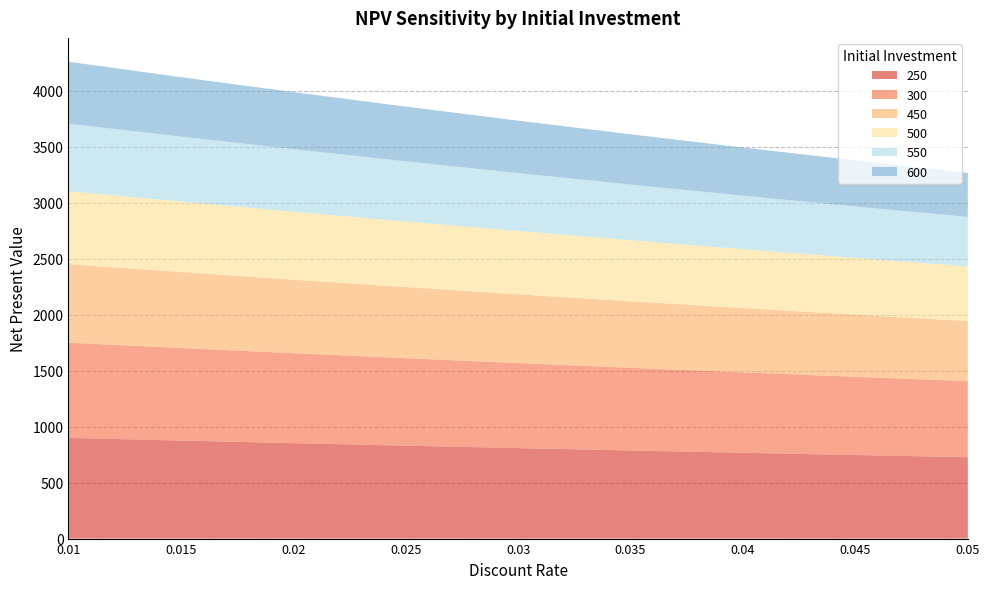

Reading right to left, transcribe all the data shown in this chart.

250: 0.05=727.3	0.045=746.7	0.04=766.8	0.035=787.4	0.03=808.6	0.025=830.4	0.02=853.0	0.015=876.1	0.01=900.0
300: 0.05=679.7	0.045=698.9	0.04=718.7	0.035=739.1	0.03=760.0	0.025=781.7	0.02=803.9	0.015=826.9	0.01=850.5
450: 0.05=536.8	0.045=555.3	0.04=574.5	0.035=594.1	0.03=614.4	0.025=635.3	0.02=656.9	0.015=679.1	0.01=702.0
500: 0.05=489.2	0.045=507.5	0.04=526.4	0.035=545.8	0.03=565.9	0.025=586.5	0.02=607.9	0.015=629.8	0.01=652.5
550: 0.05=441.6	0.045=459.7	0.04=478.3	0.035=497.5	0.03=517.3	0.025=537.8	0.02=558.8	0.015=580.6	0.01=603.0
600: 0.05=394.0	0.045=411.8	0.04=430.2	0.035=449.2	0.03=468.8	0.025=489.0	0.02=509.8	0.015=531.3	0.01=553.5